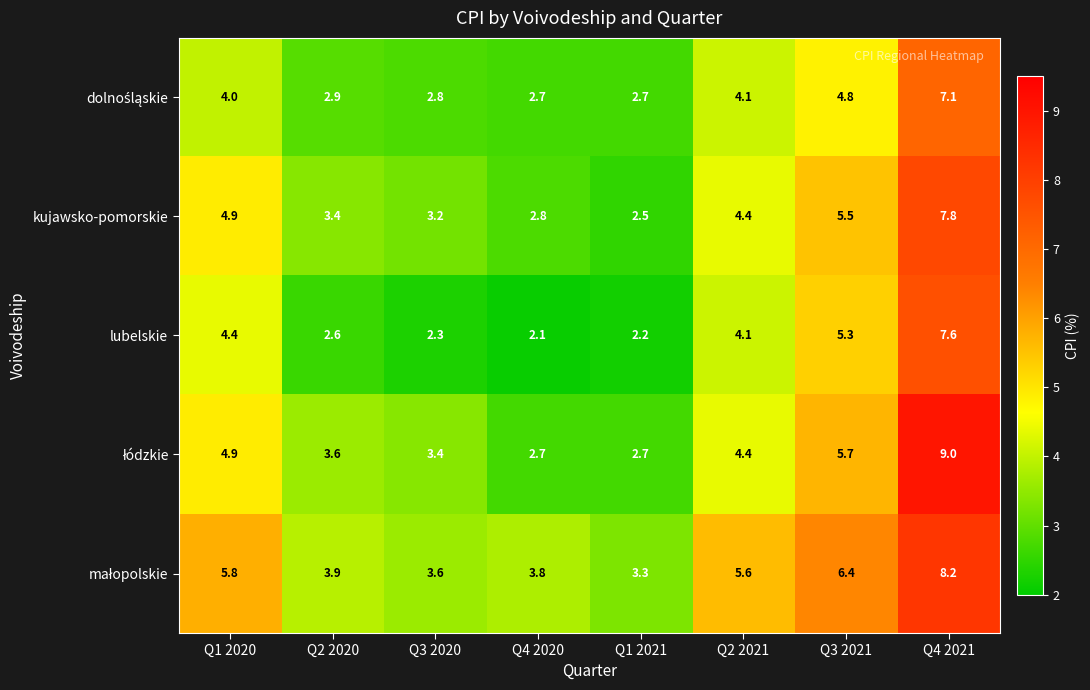

What is the spread (max minus min) of values at Q2 2020?

1.3